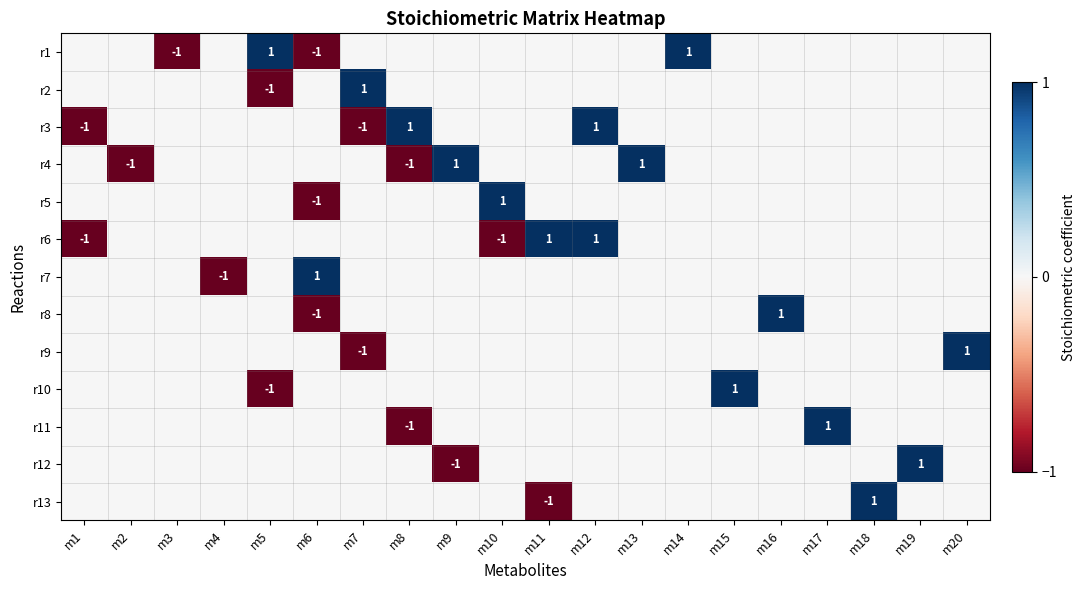

What is the greatest value displayed?

1